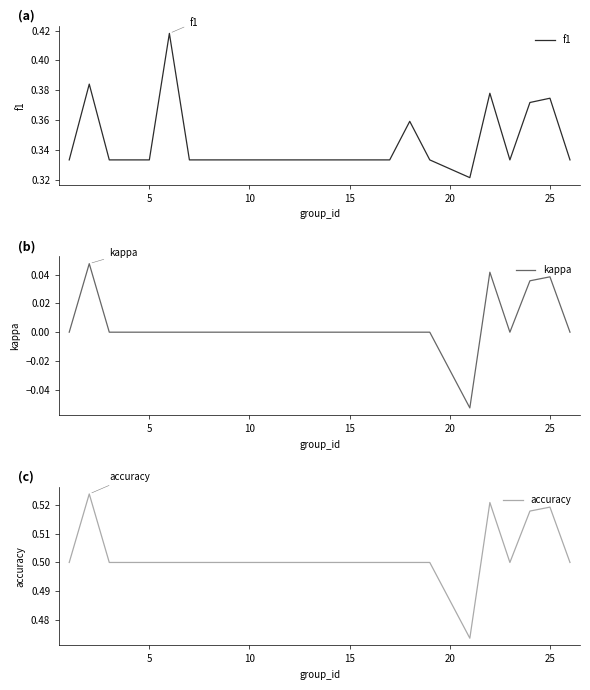

True or false: f1 has a value of 0.6 at 10.

False